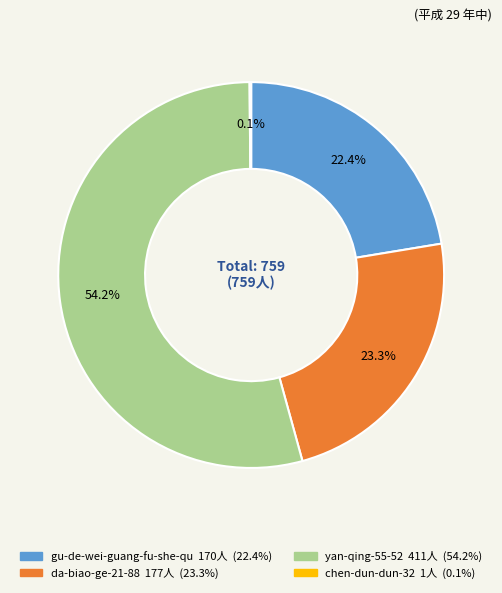

Does any single category account for the majority?

Yes